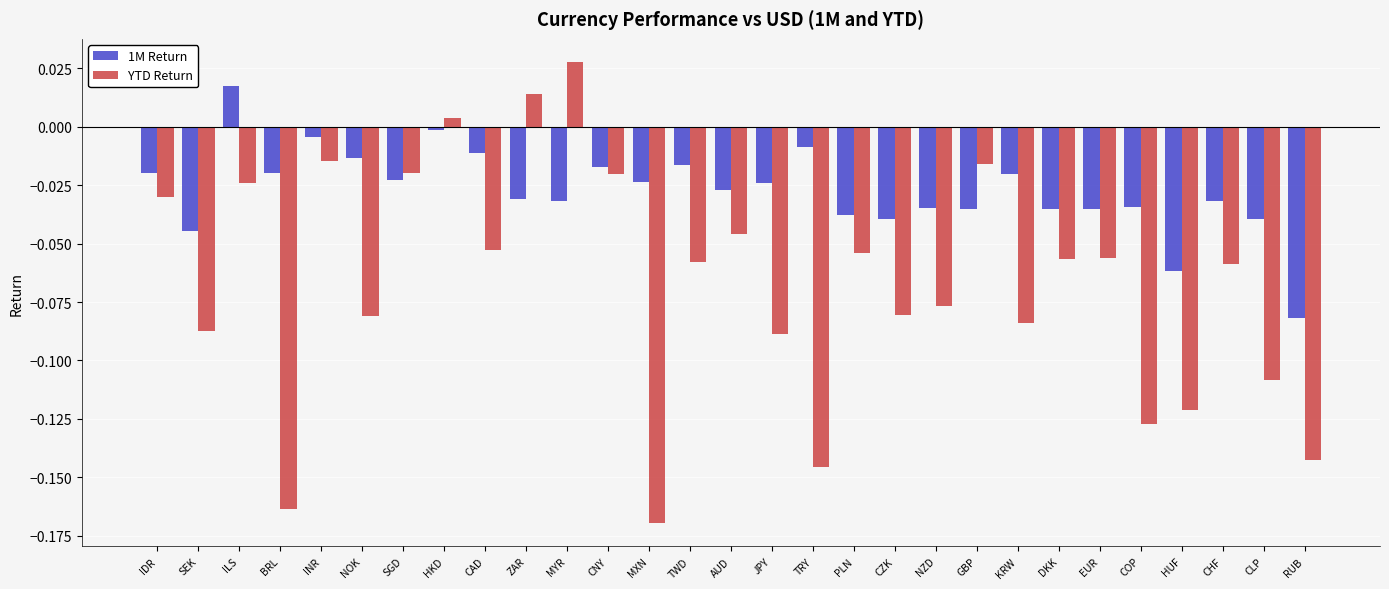

How many bars are there in total?

58